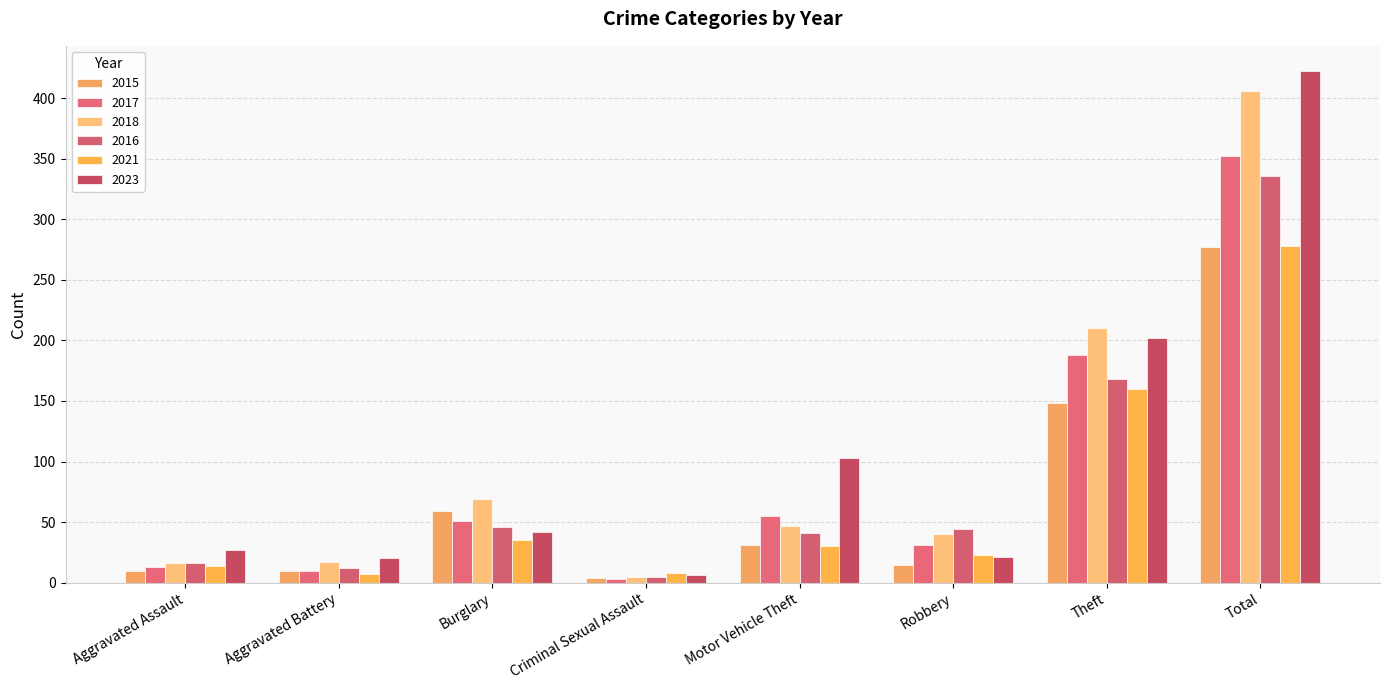

Reading right to left, list all the values displayed in this chart.

2015: 277	148	15	31	4	59	10	10
2017: 352	188	31	55	3	51	10	13
2018: 406	210	40	47	5	69	17	16
2016: 336	168	44	41	5	46	12	16
2021: 278	160	23	30	8	35	7	14
2023: 422	202	21	103	6	42	20	27